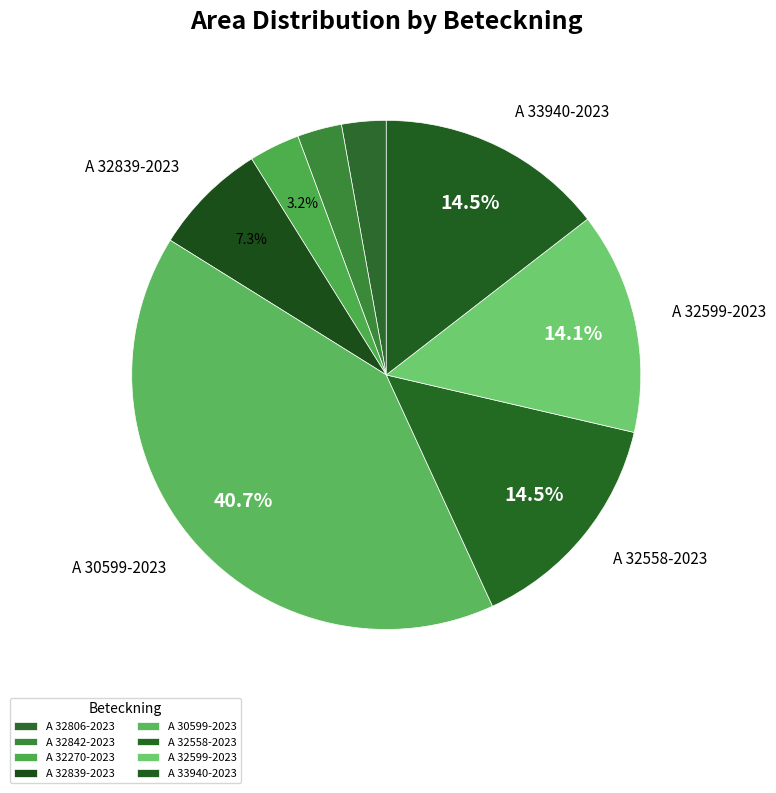

Is A 32270-2023 the majority of the pie?

No